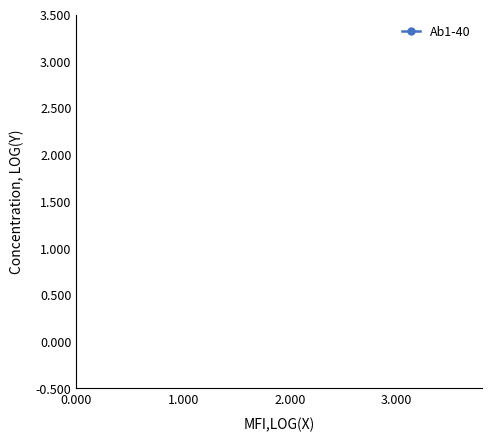

What is the minimum value shown in the chart?

2.2